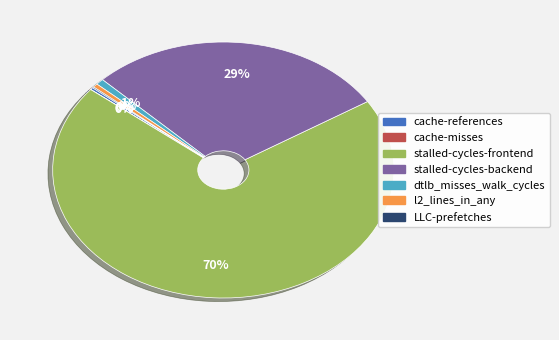

To the nearest percent, what portion does stalled-cycles-backend represent?

29%